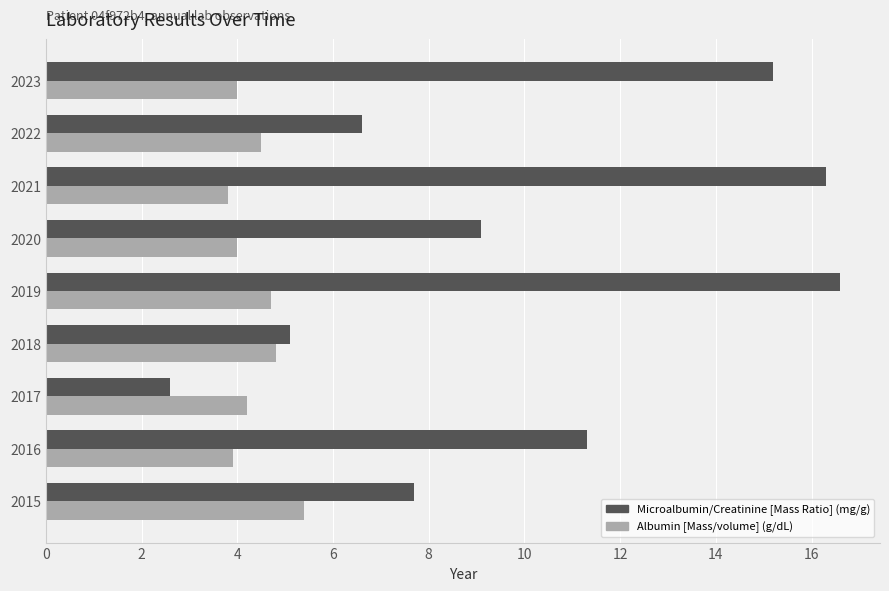

Which series has the widest spread of values?

Microalbumin/Creatinine [Mass Ratio] (mg/g)